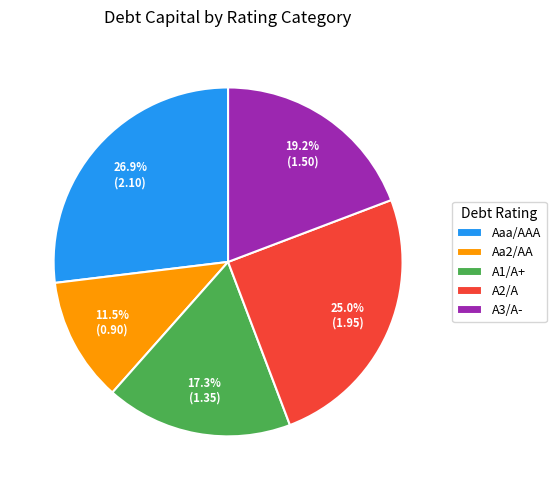

Rank the categories by value from lowest to highest.

Aa2/AA, A1/A+, A3/A-, A2/A, Aaa/AAA